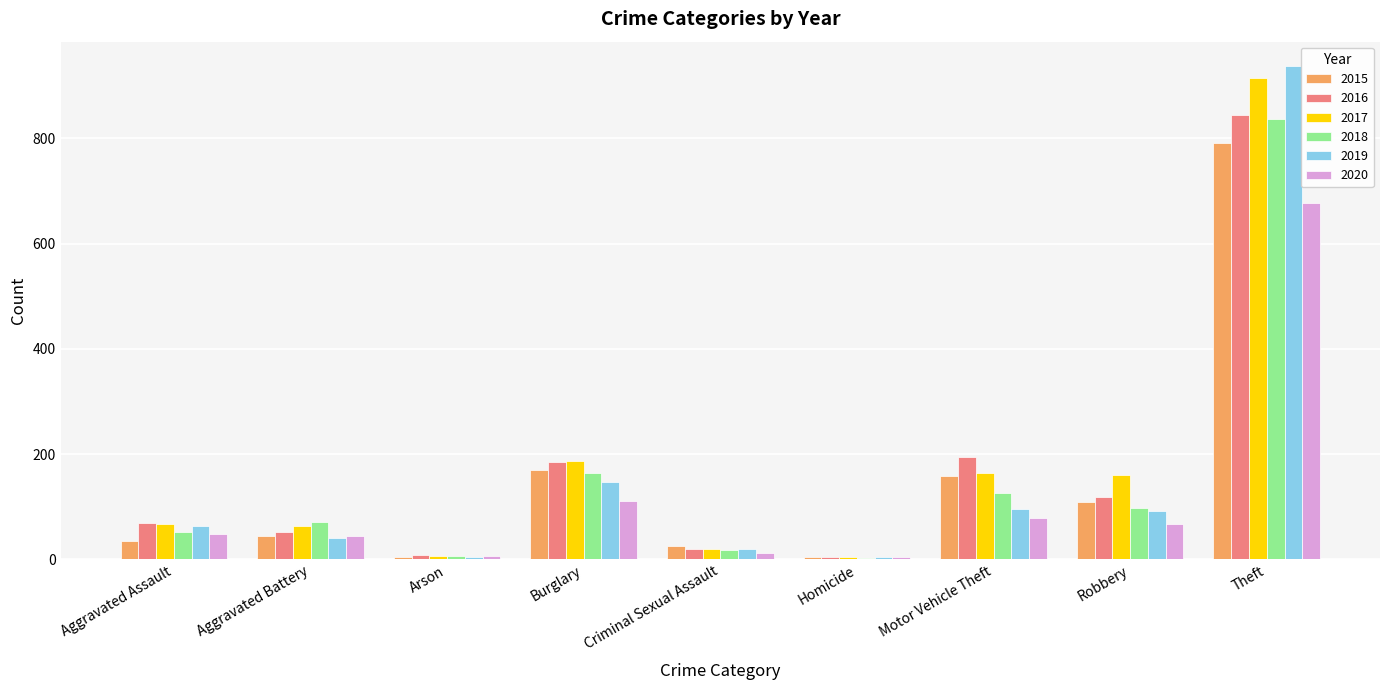

What is the total value across all series at Robbery?

644